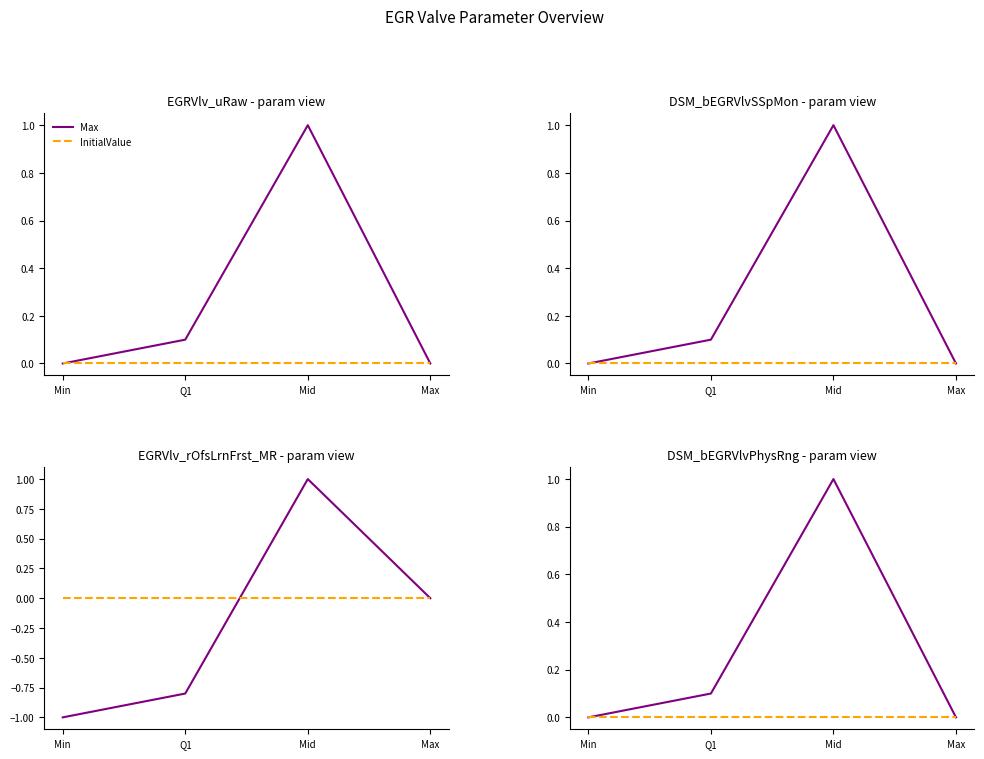

True or false: Max has a value of 0.1 at Q1.

False